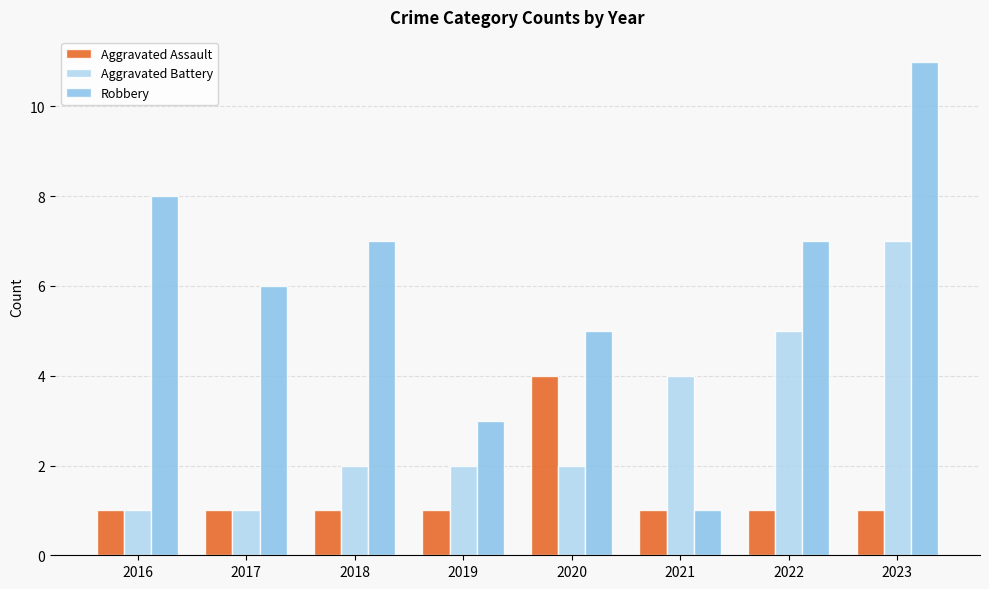

Rank the series by their maximum value, from highest to lowest.

Robbery, Aggravated Battery, Aggravated Assault